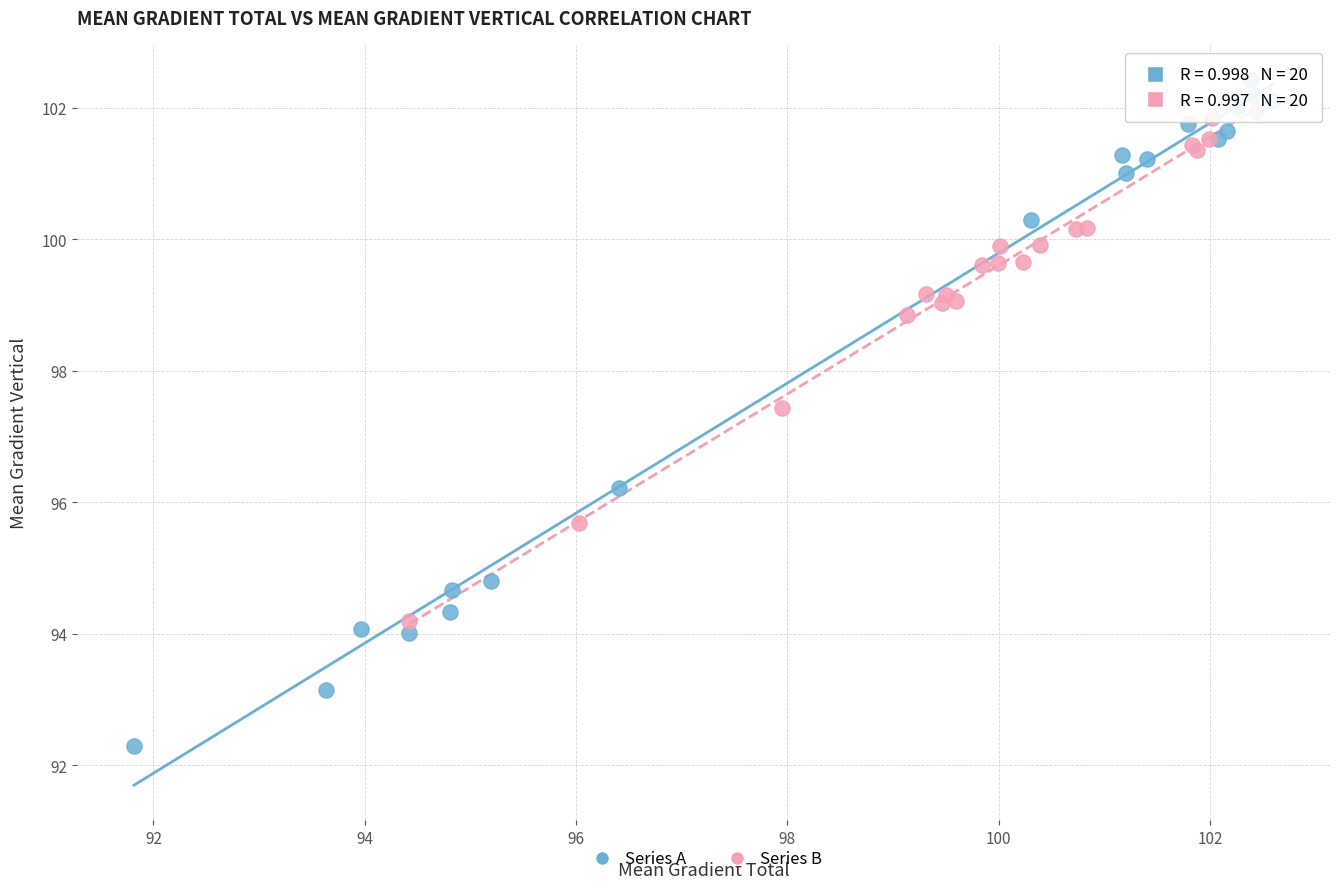

Which series contains the highest Y value?

Series A